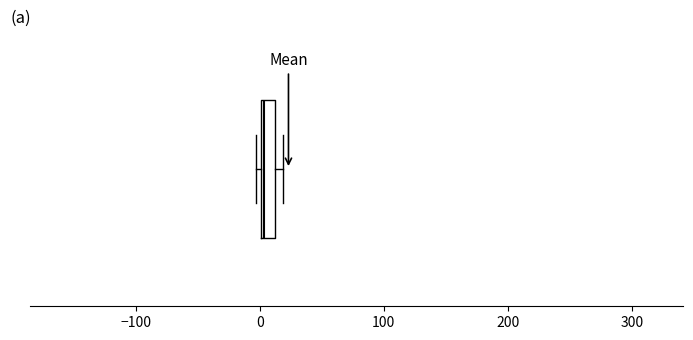

Where is the left edge of the box on the x-axis? The values are not printed on the chart, so give them approximately, as read against the axis.

0